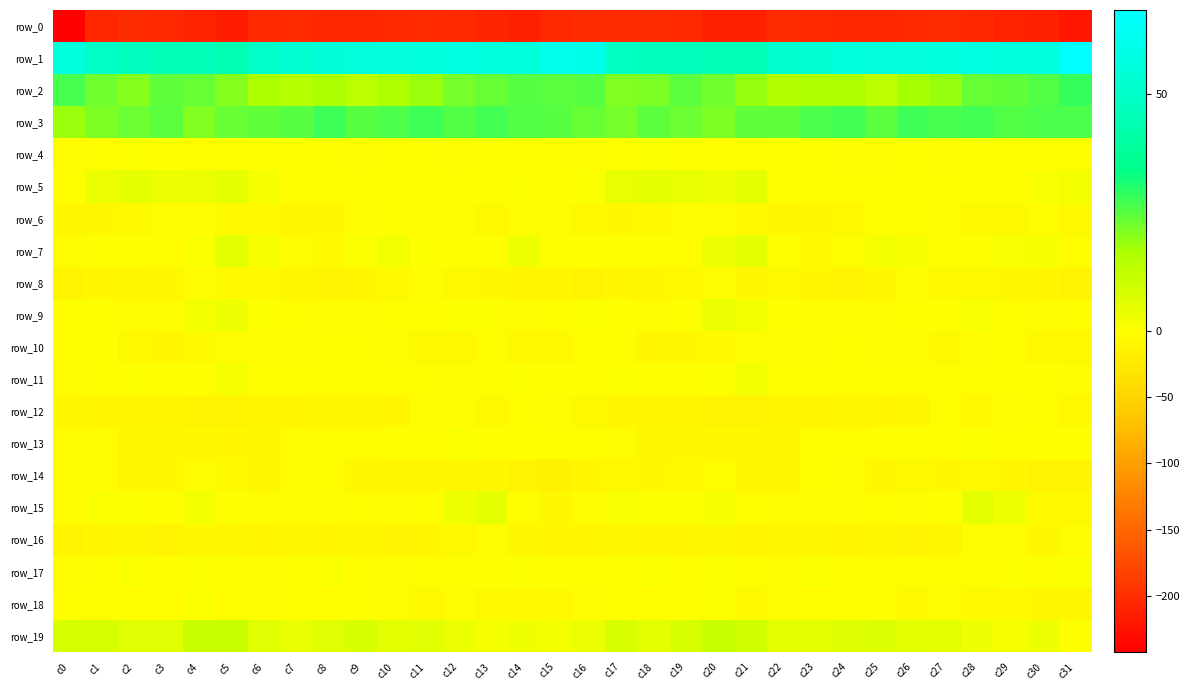

Which series has the largest total across all categories?

row_1